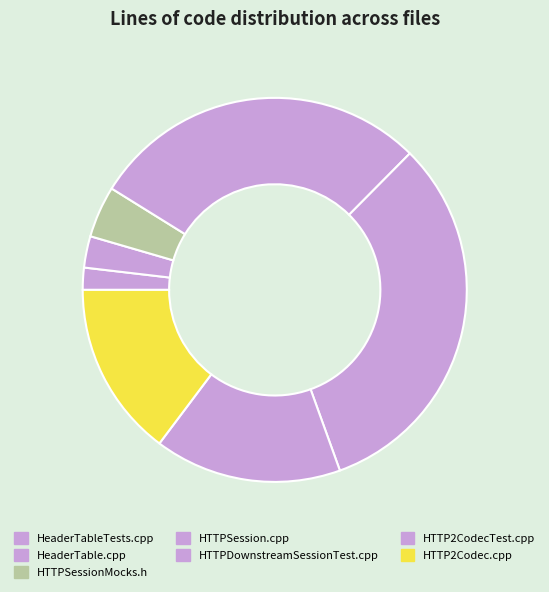

How many segments does this pie chart have?

7